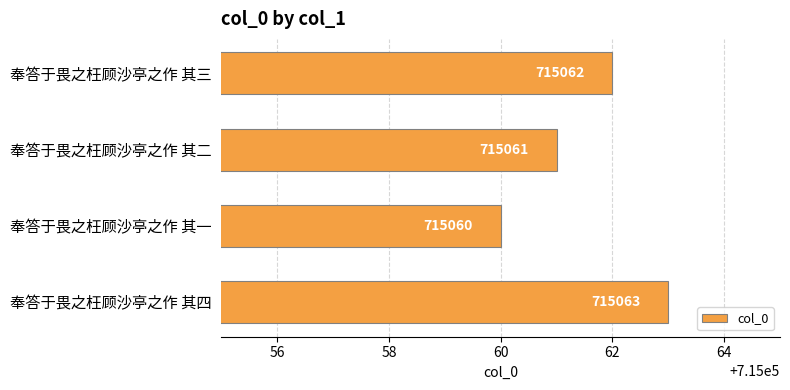

What is the average value?

715062